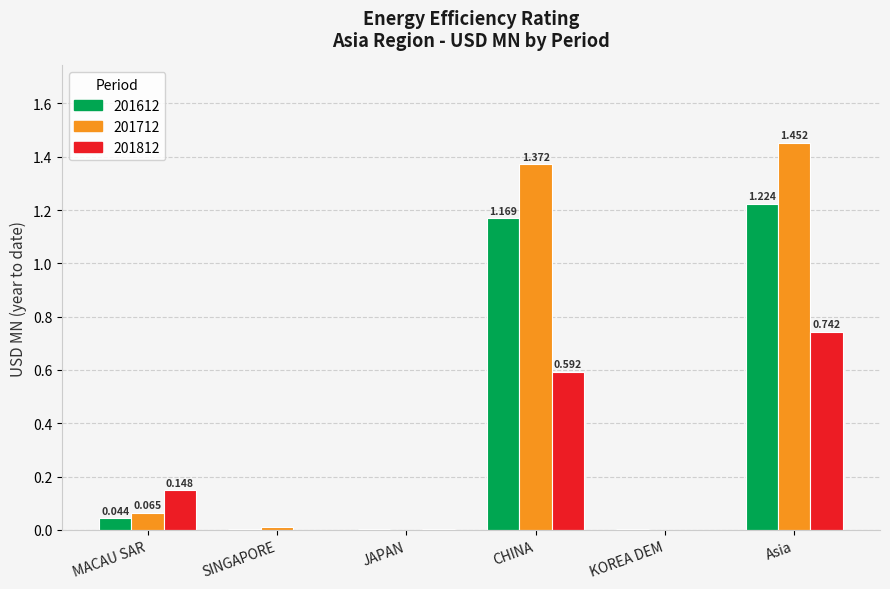

What is the sum of all 201612 values?

2.4